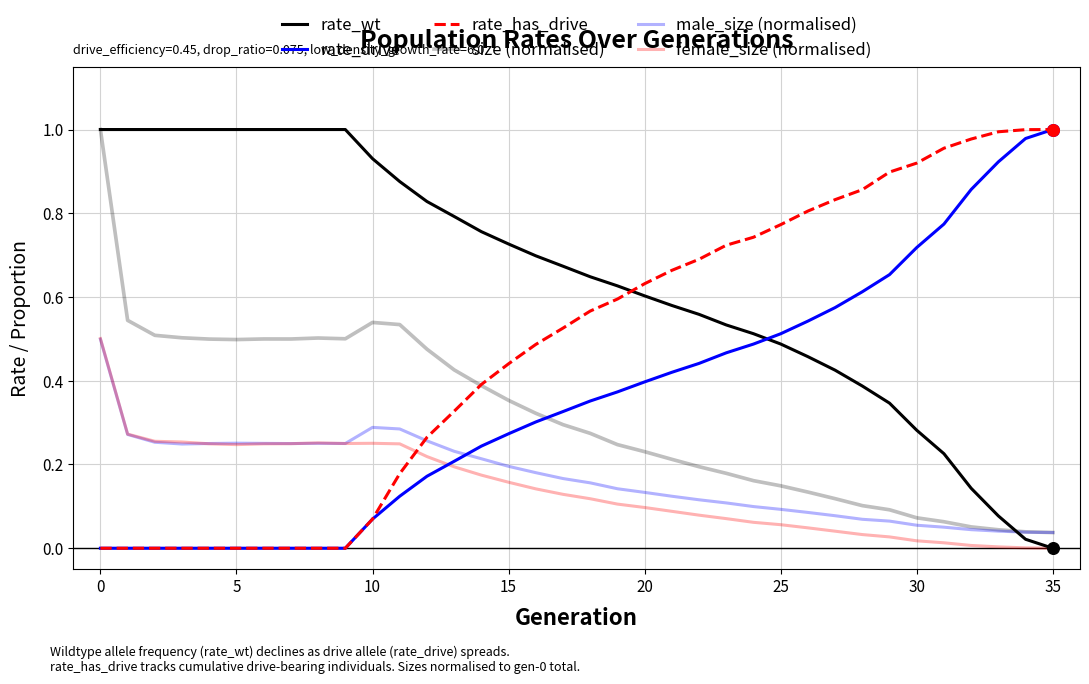

Is this an area chart (filled region under the line)?

No